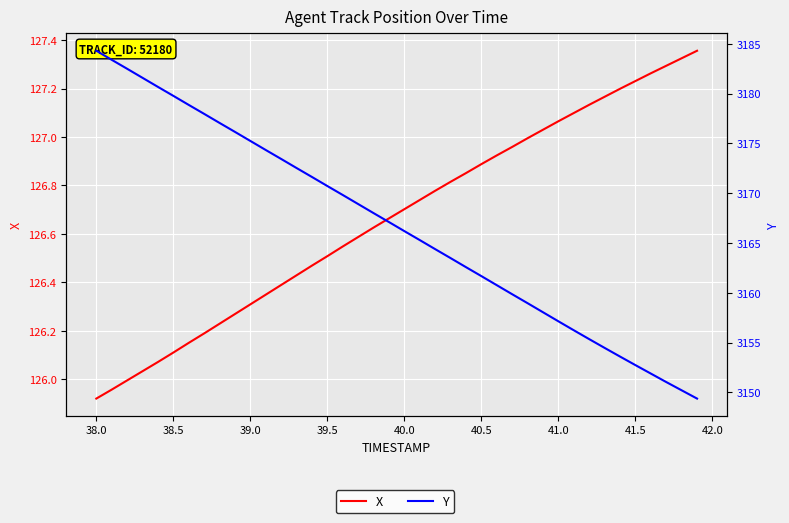

What are all the series names shown in the legend?

X, Y